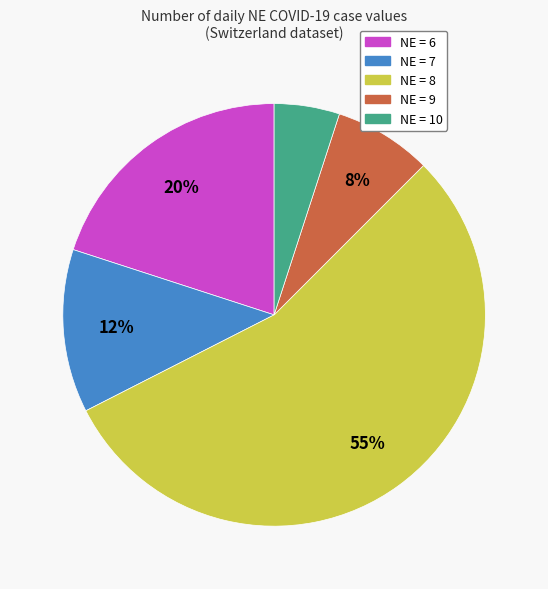

Is there any slice that represents more than half of the pie?

Yes